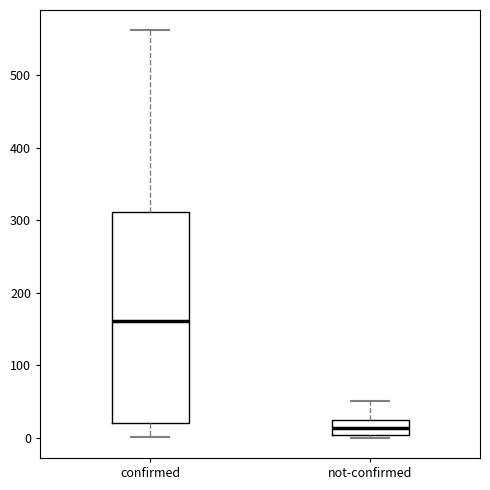

Which box's median line is the highest?

confirmed